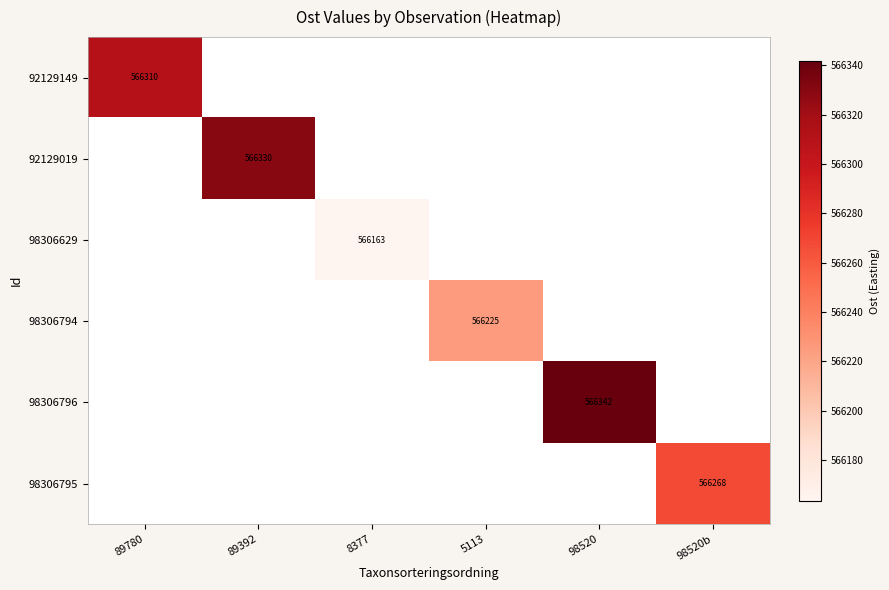

True or false: 92129149 has a value of 960967 at 89780.

False